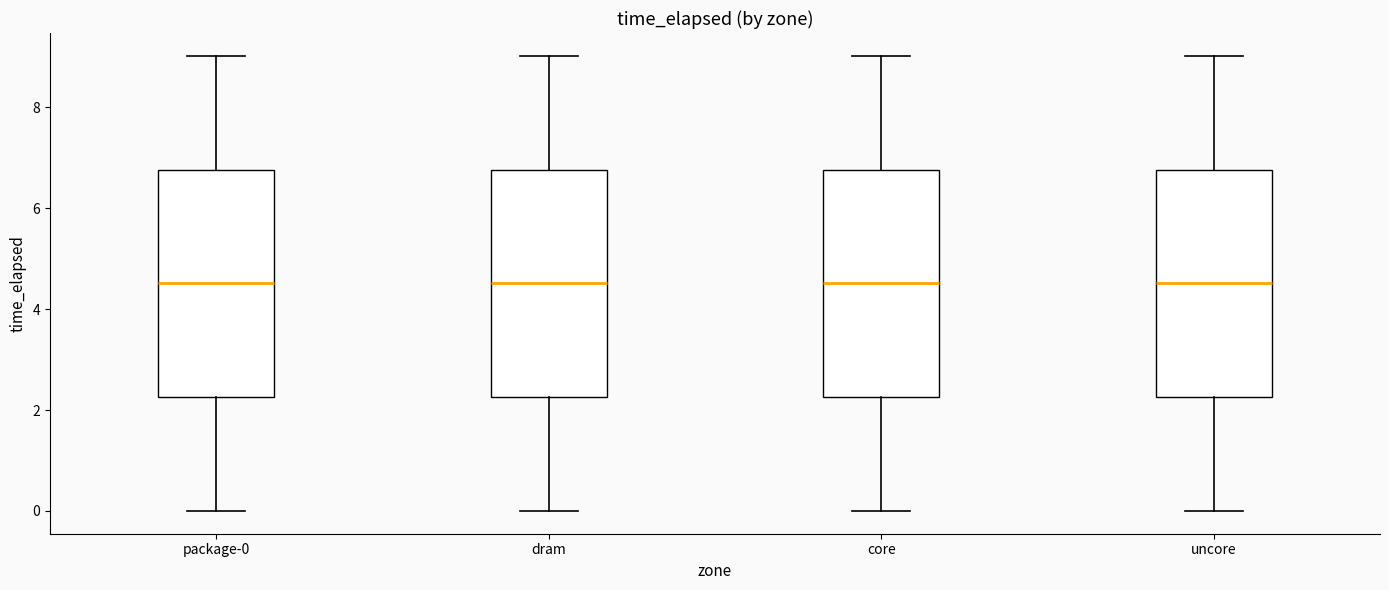

Where is the upper edge of the box for package-0 on the y-axis? The values are not printed on the chart, so give them approximately, as read against the axis.

6.8